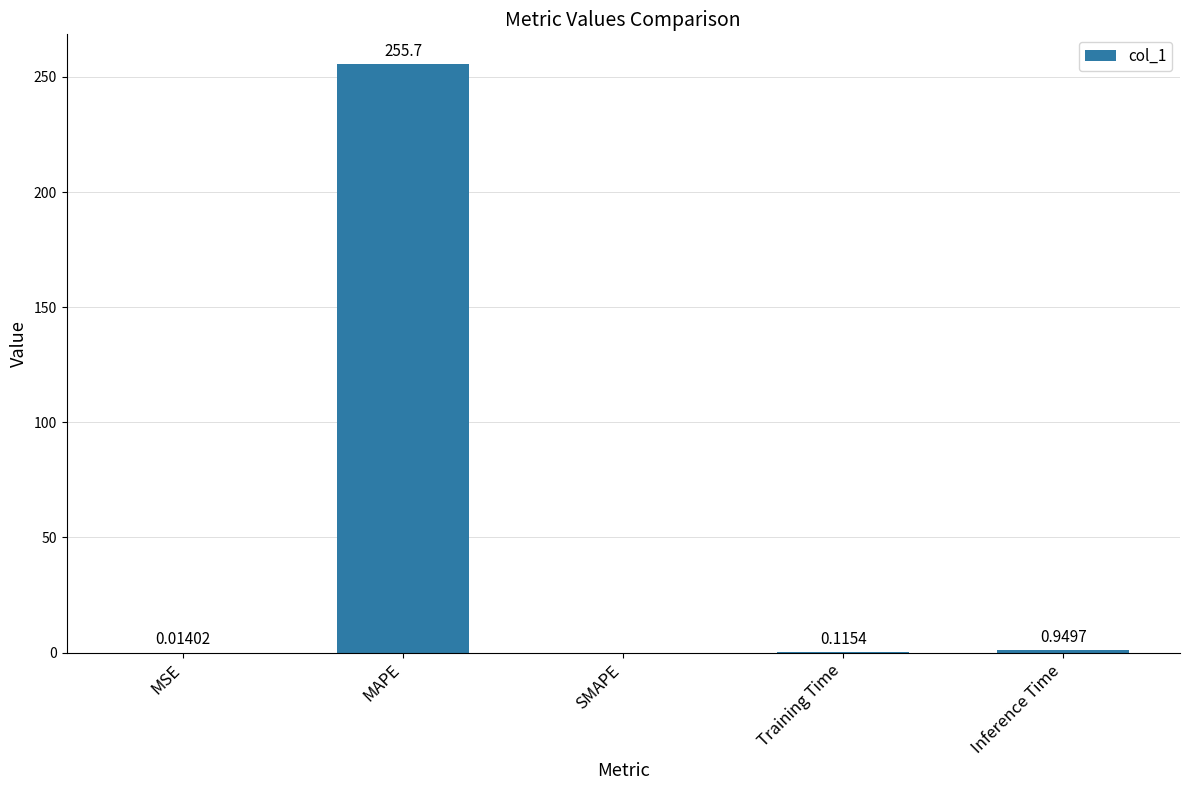

At which category does the chart reach its peak across all series?

MAPE